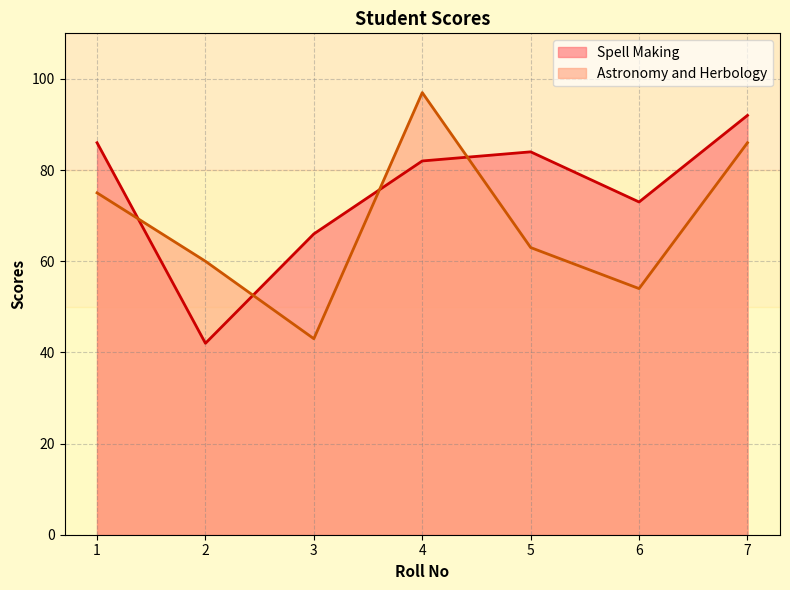

How many Astronomy and Herbology values are between 54 and 86?

5